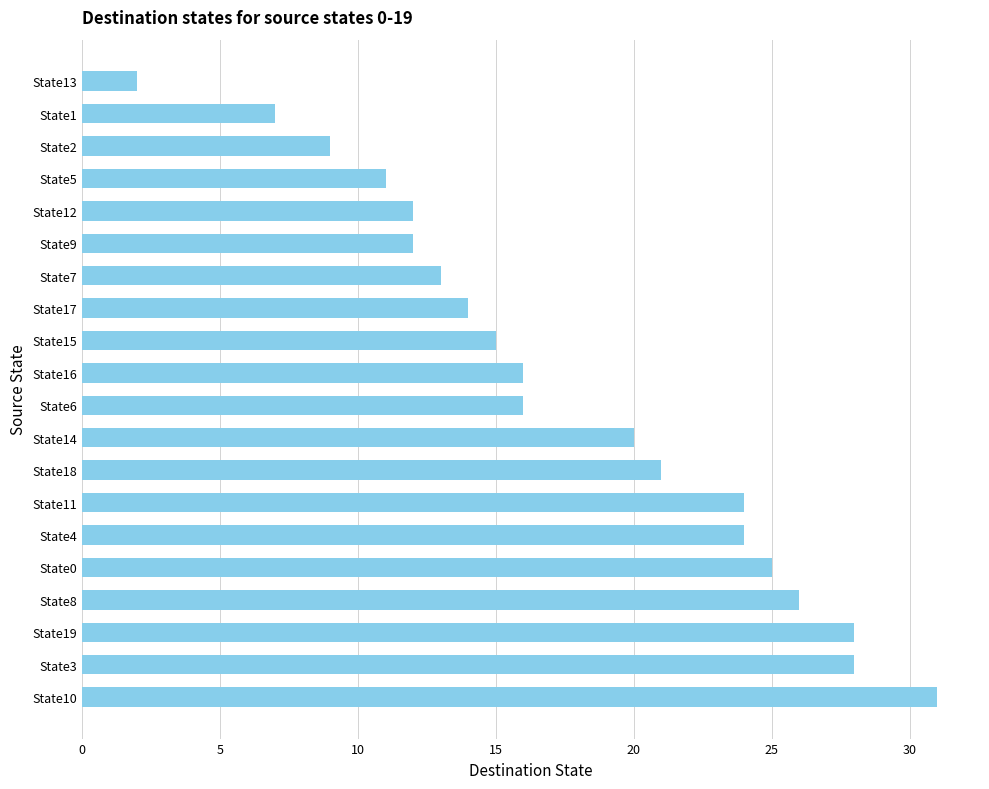

Which has a higher value, State3 or State13?

State3